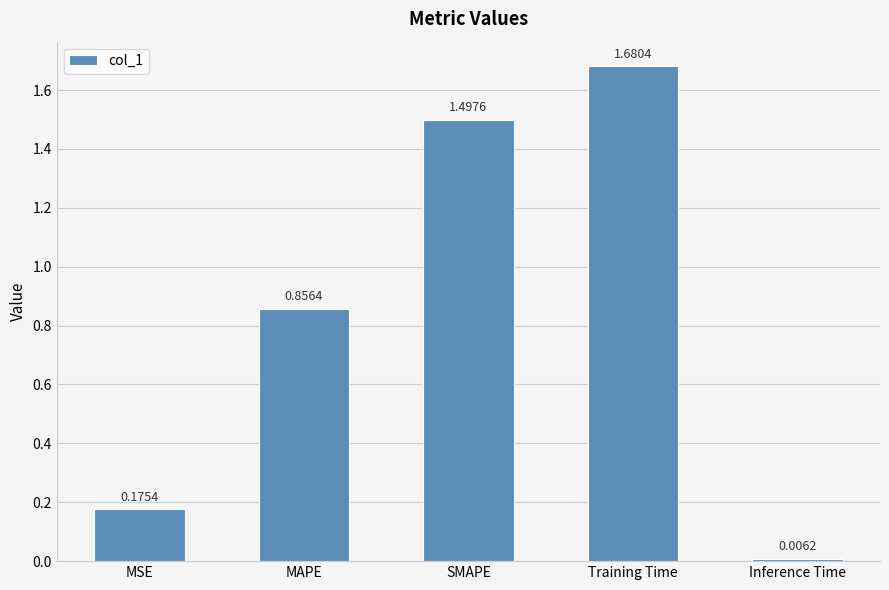

At which label is the value closest to 0?

Inference Time